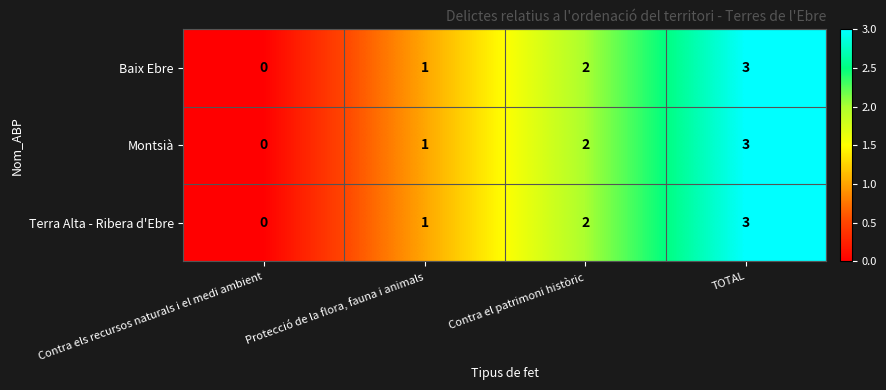

True or false: Terra Alta - Ribera d'Ebre has a value of 0 at Protecció de la flora, fauna i animals.

False